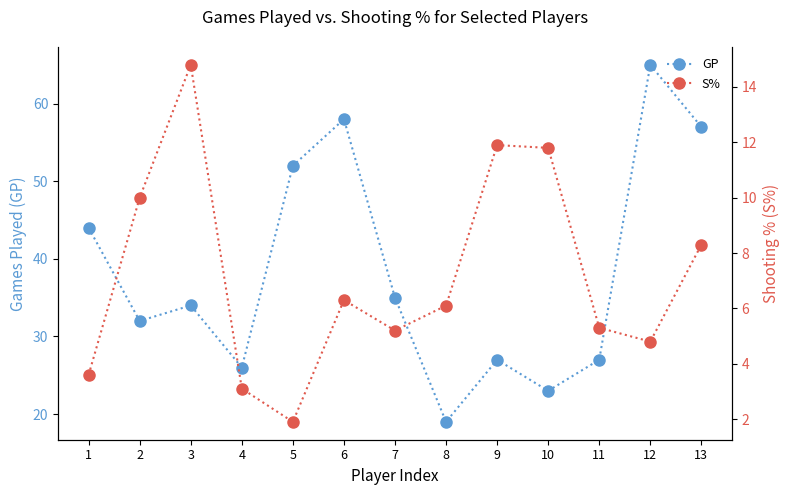

What is the difference between the maximum and minimum values in the S% series?

12.9